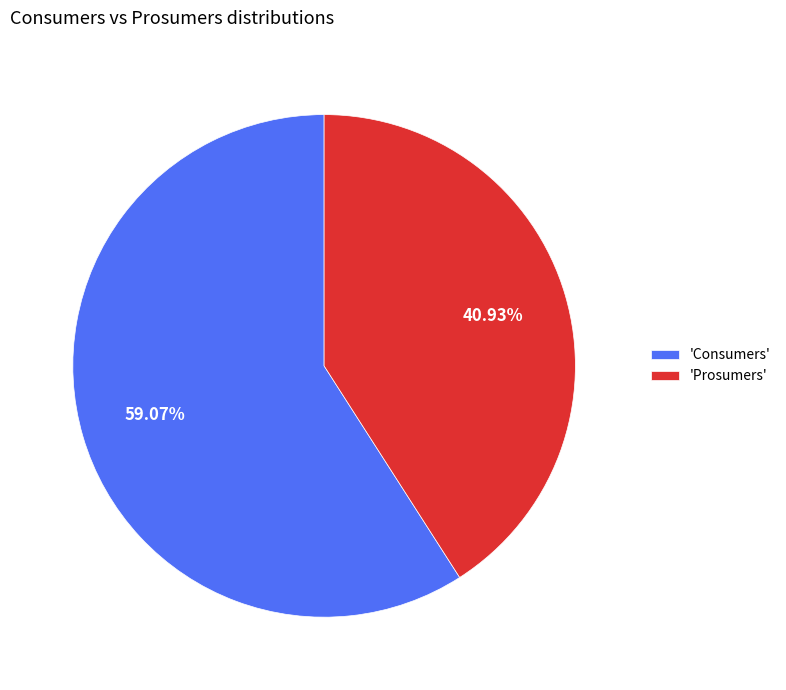

How many slices are in this pie chart?

2